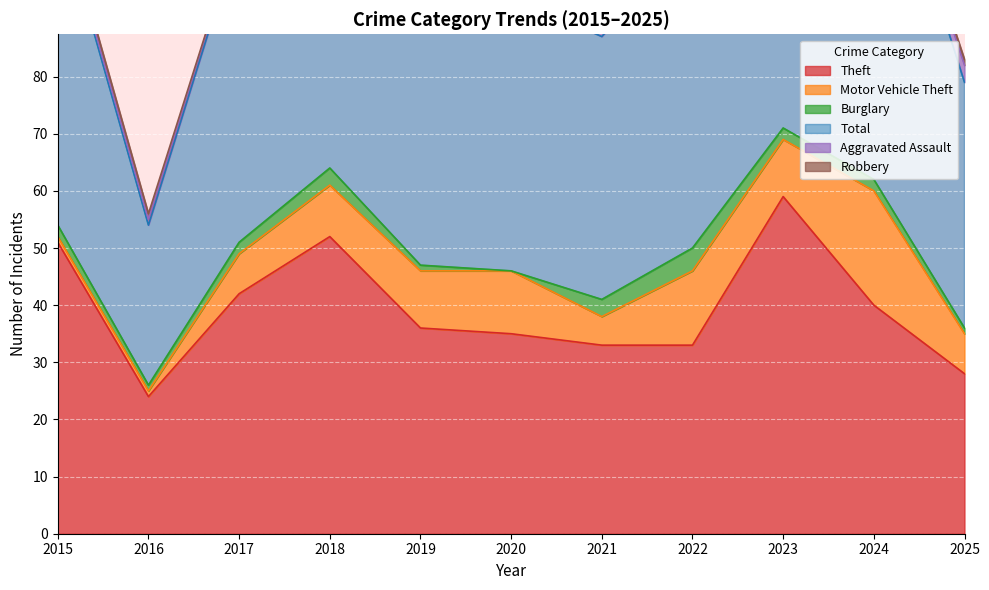

Where is Burglary nearest to the value 2?

2015